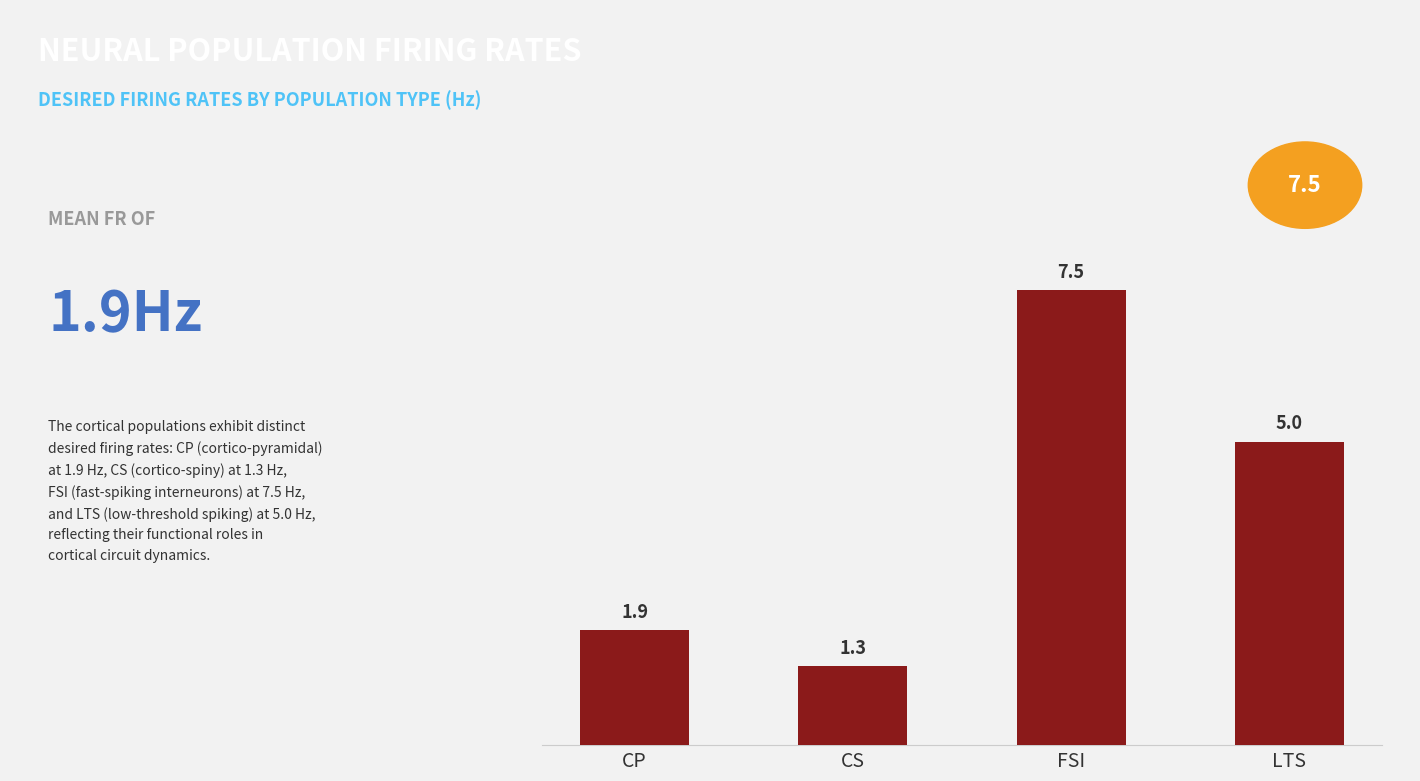

What is the minimum value shown in the chart?

1.3